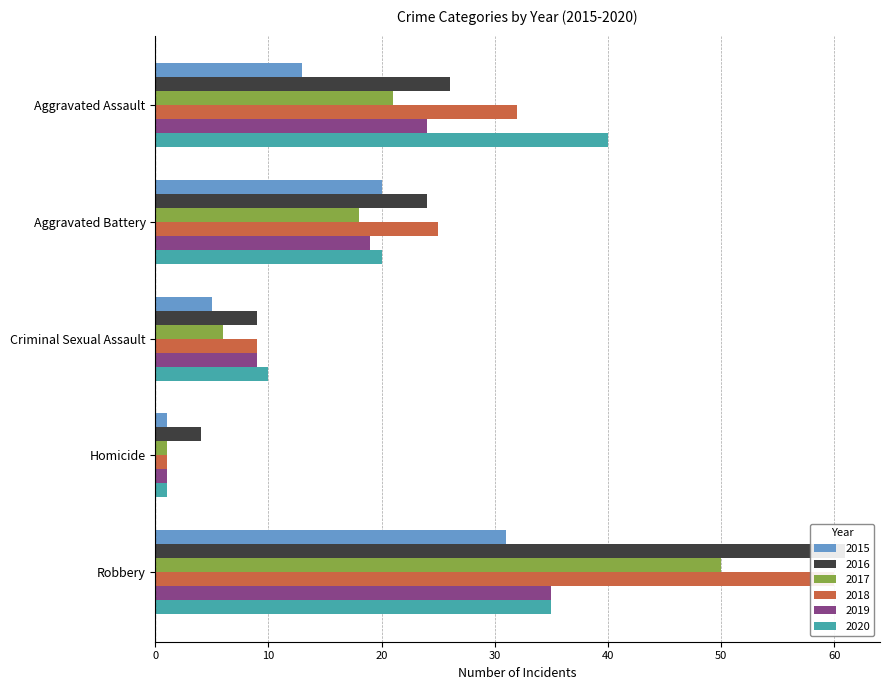

Count the number of data series in this chart.

6